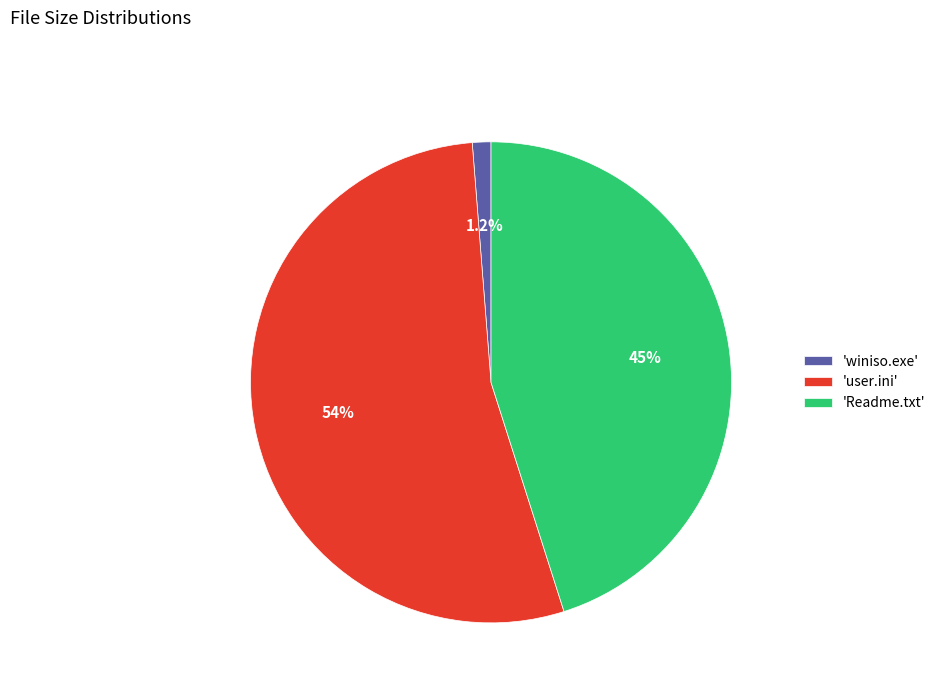

Which has a higher value, 'Readme.txt' or 'winiso.exe'?

'Readme.txt'